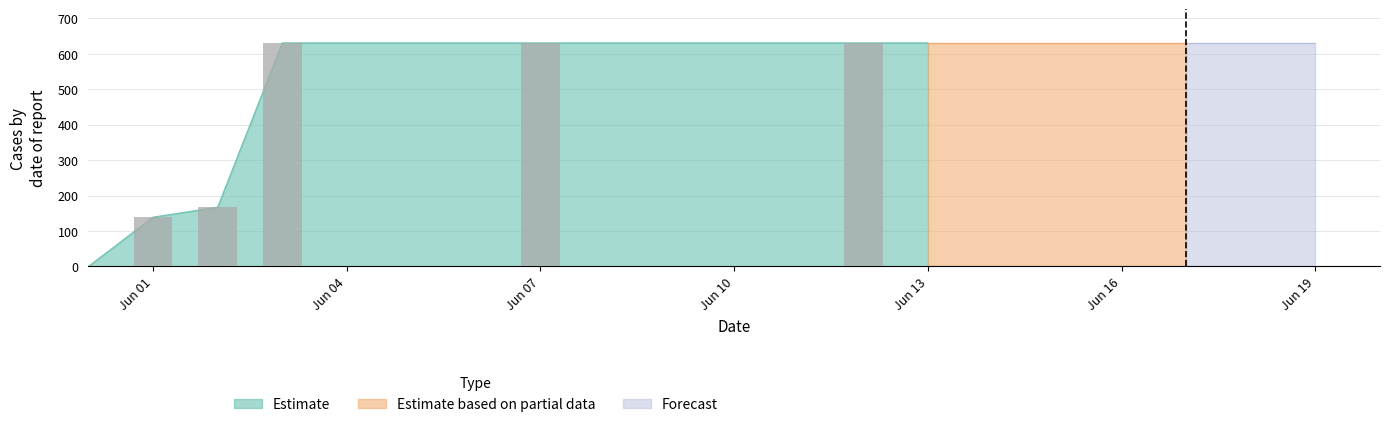

Which label corresponds to the smallest value in the chart?

2020-05-31